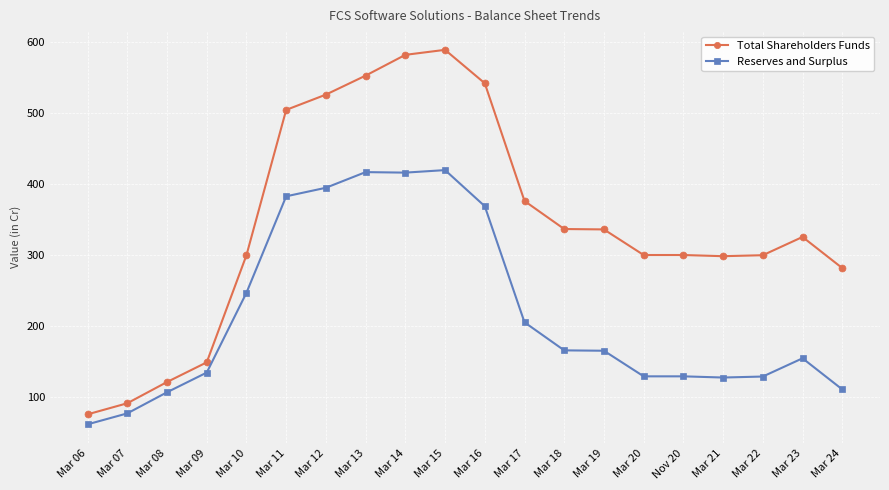

True or false: Reserves and Surplus and Total Shareholders Funds intersect in this chart.

False